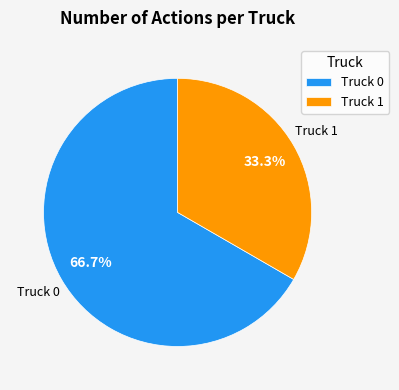

To the nearest percent, what percentage of the pie is Truck 0?

67%